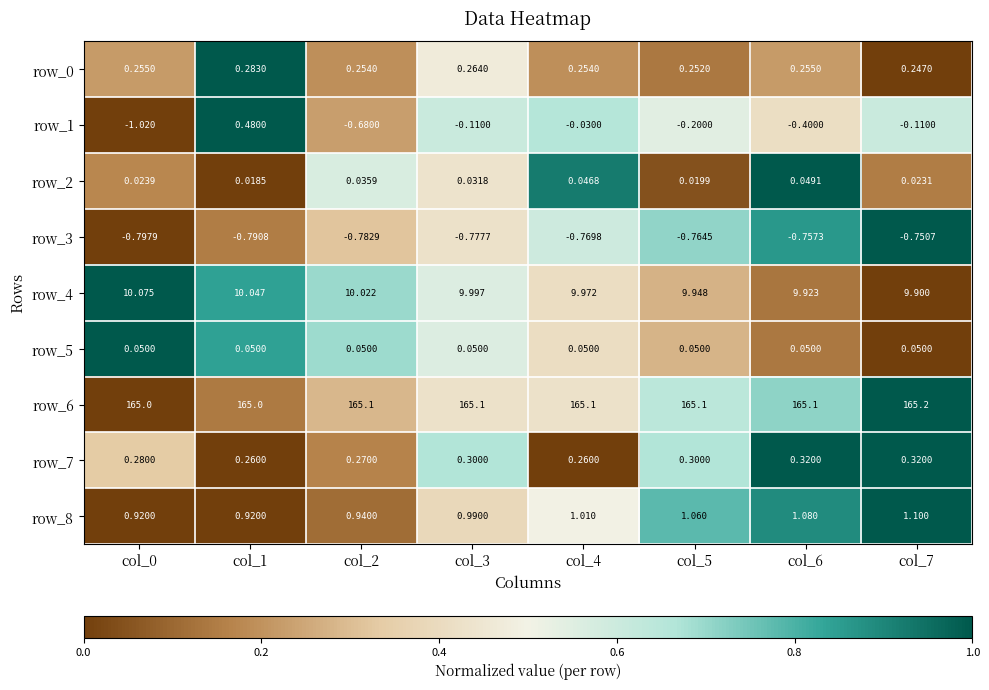

Is the value of row_6 at col_4 greater than the value of row_7 at col_1?

Yes